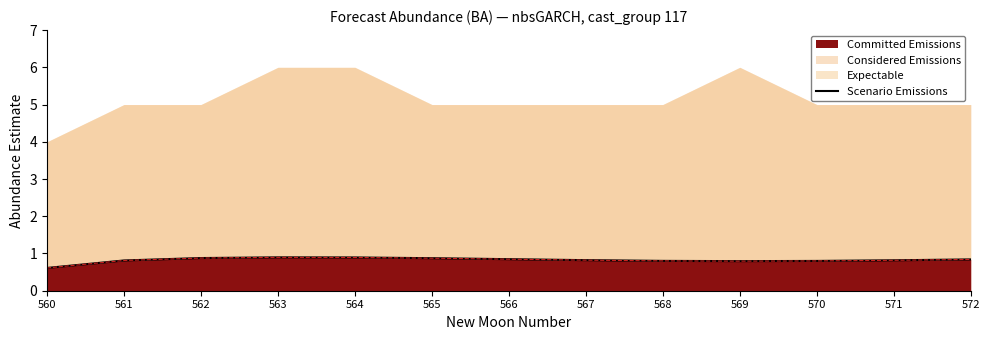

What is the smallest value displayed?

0.6